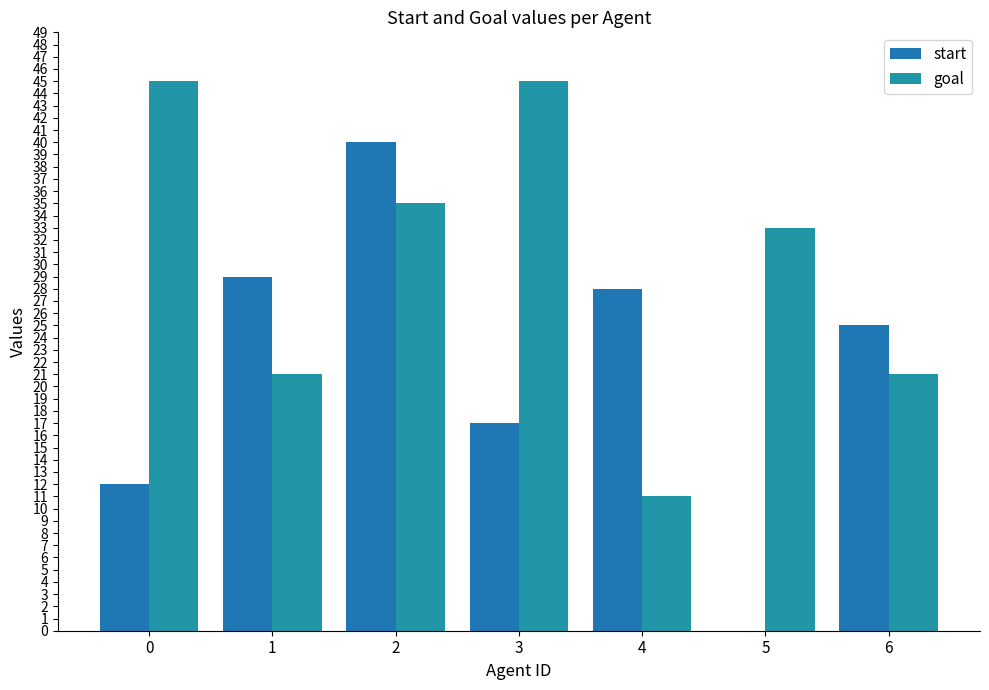

How many positive values does the start series have?

6